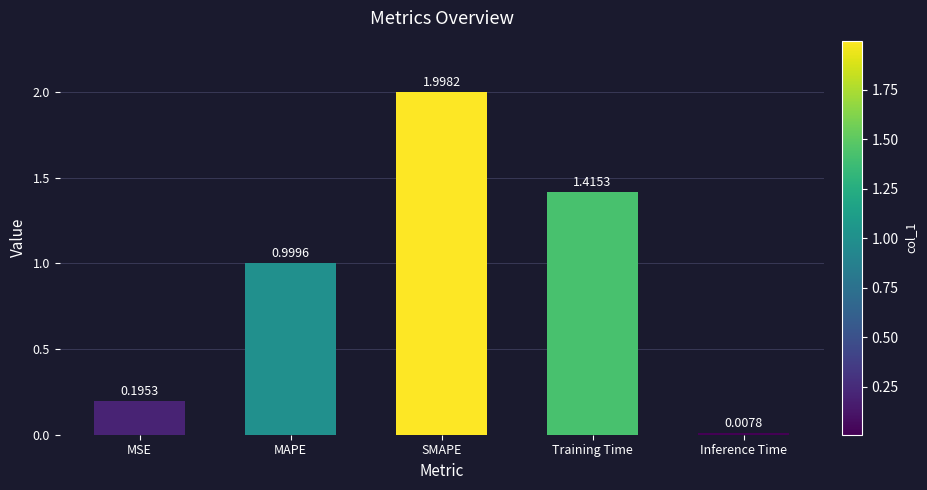

True or false: the data shows 0.1 at MSE.

False